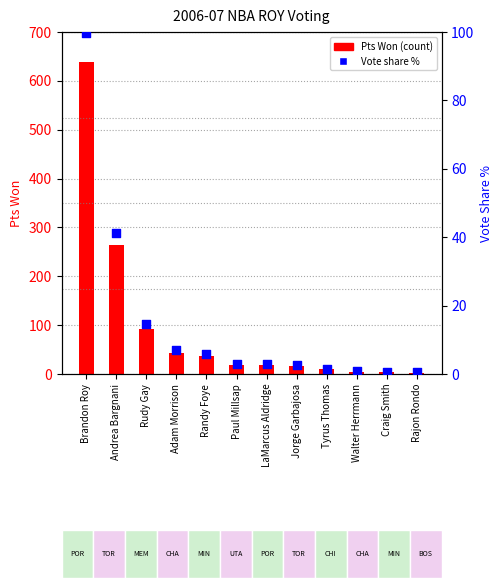

Which series has the largest total across all categories?

Pts Won